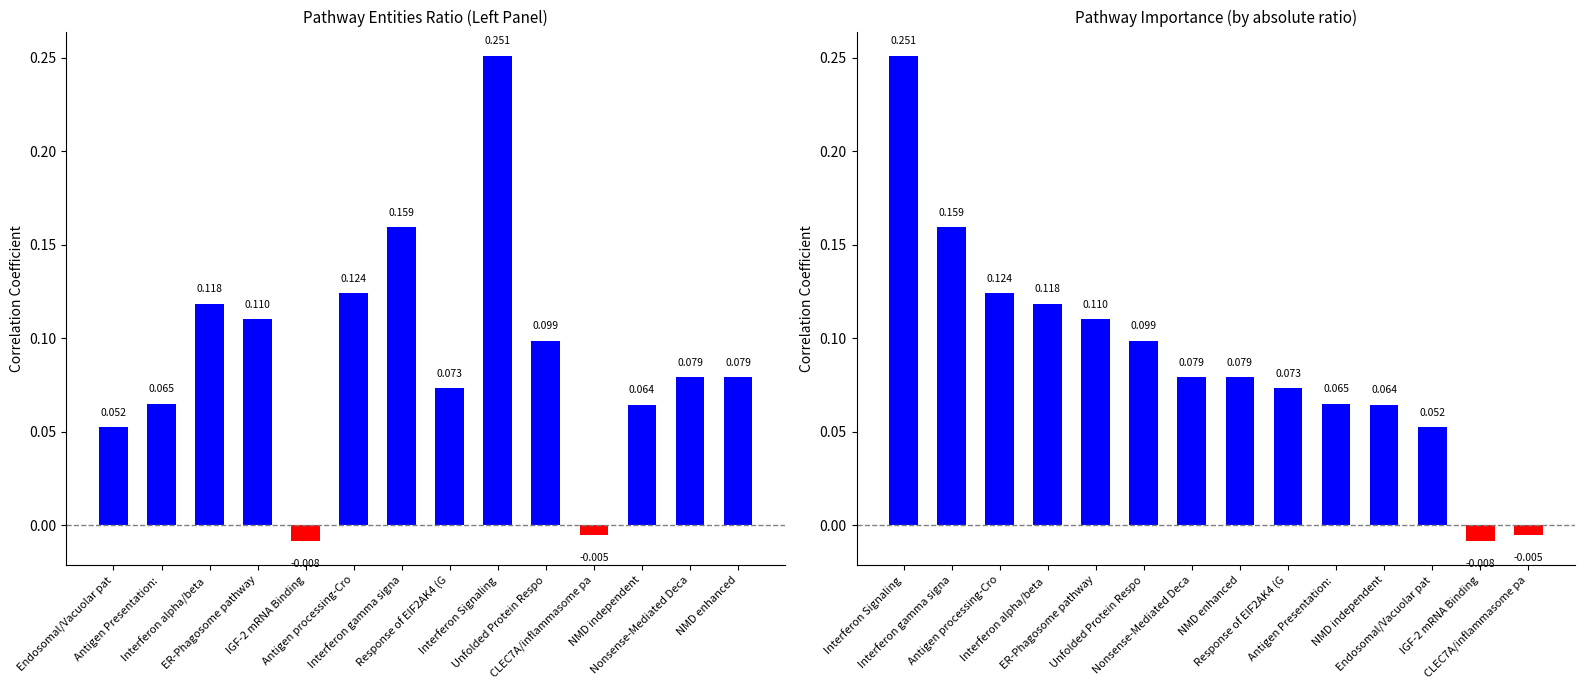

What is the difference between the second highest and second lowest values?

0.2